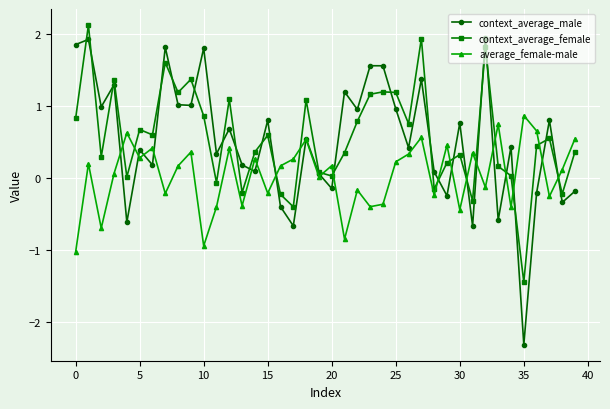

What is the value of the average_female-male point at the 34th from the left?

0.7